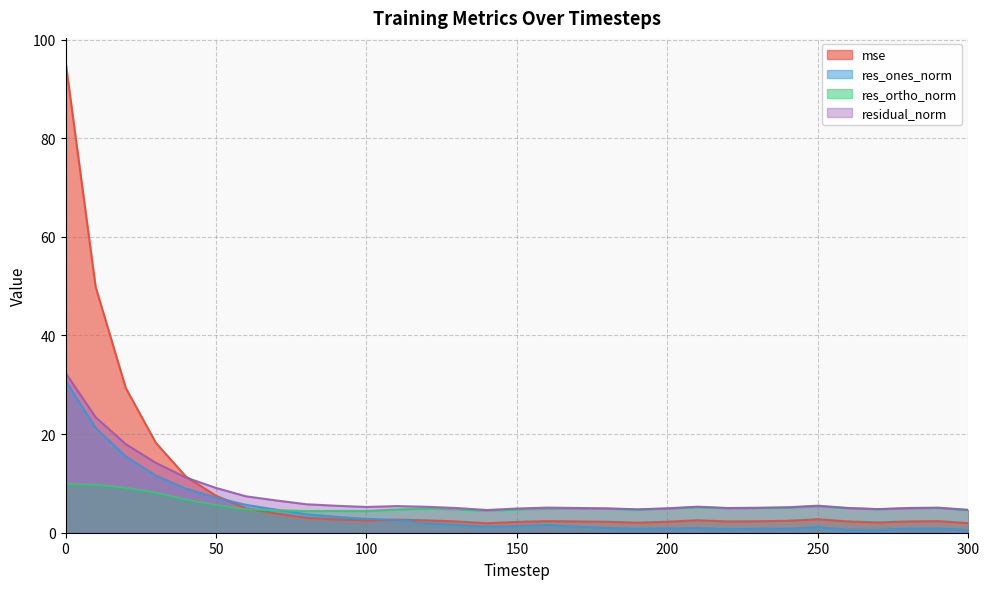

At how many categories does at least one series exceed 31?

2